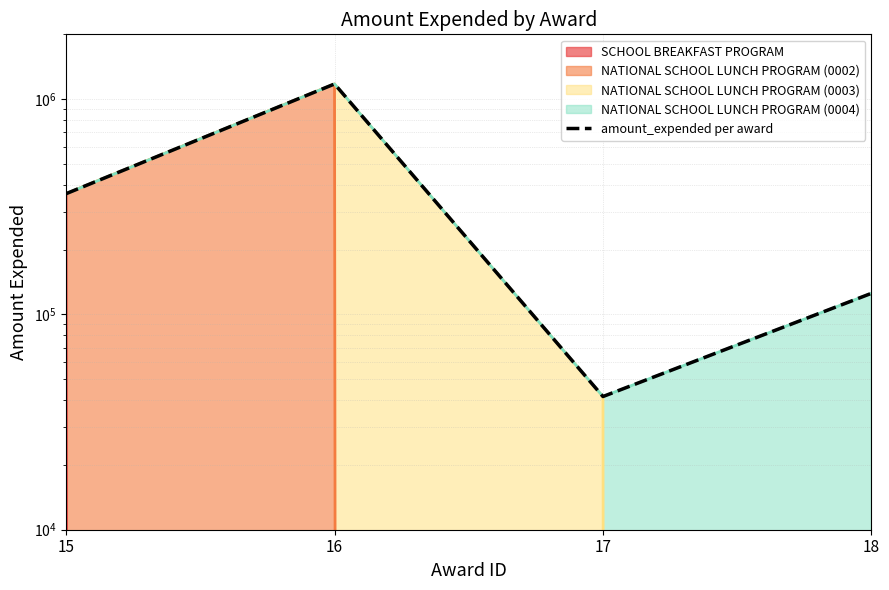

List the labels in order of value, largest first.

16, 15, 18, 17